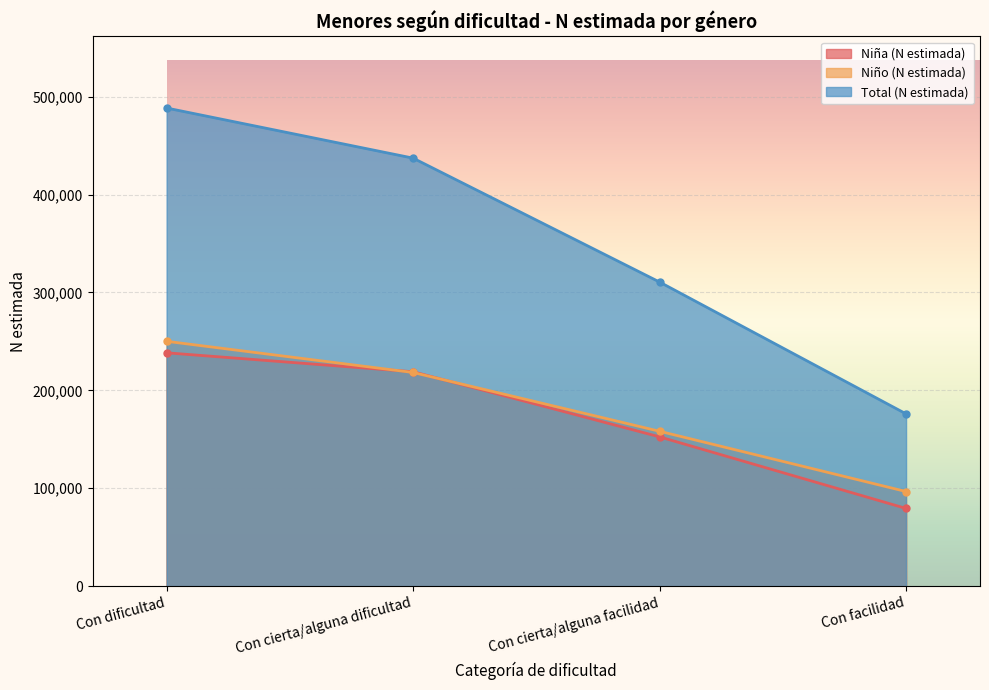

Reading right to left, extract all data points from this chart.

Niña (N estimada): 79342	152448	218961	238308
Niño (N estimada): 96610	158164	218226	250061
Total (N estimada): 175952	310611	437187	488369